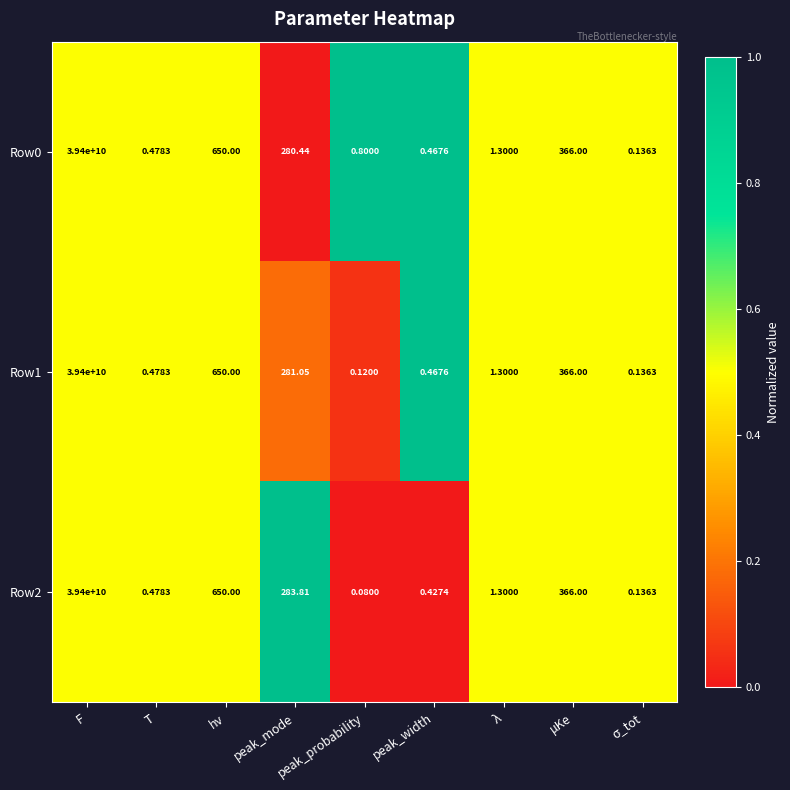

Rank the categories by Row2 value from lowest to highest.

peak_probability, σ_tot, peak_width, T, λ, peak_mode, μKe, hν, F